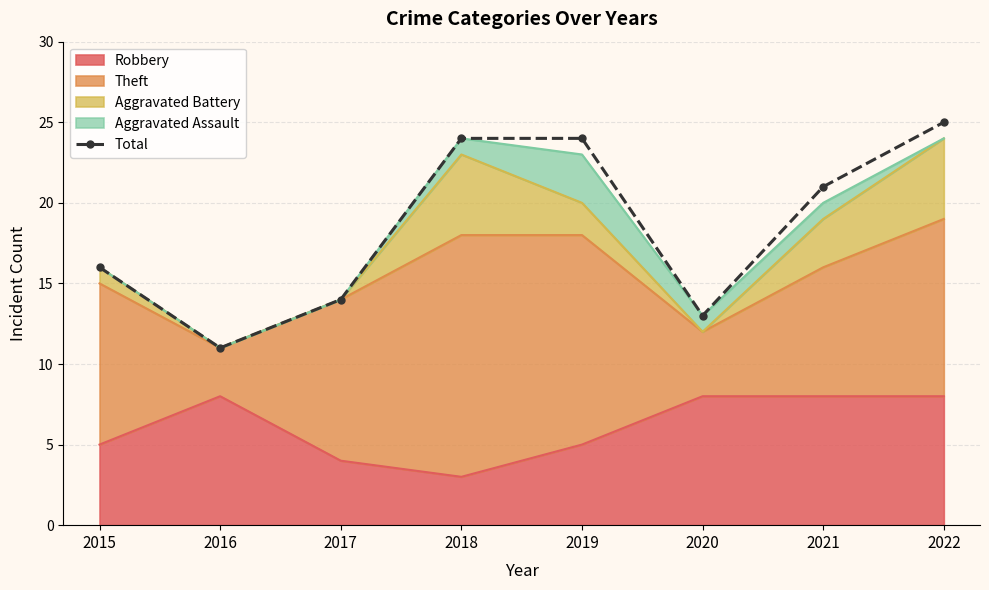

Reading right to left, list all the values displayed in this chart.

2022=25	2021=21	2020=13	2019=24	2018=24	2017=14	2016=11	2015=16